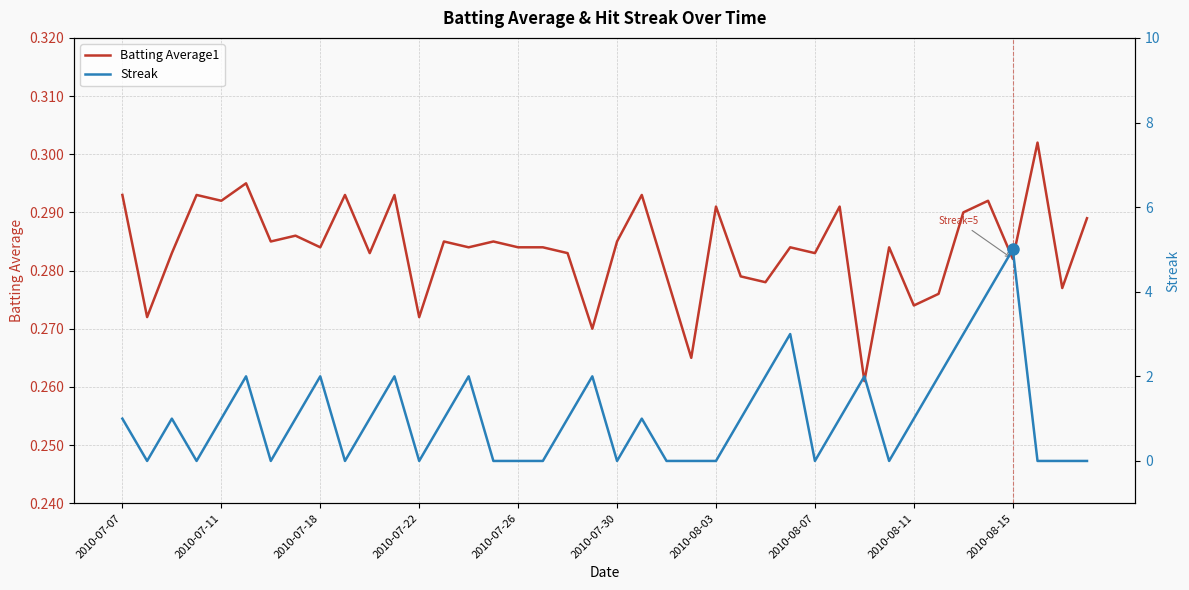

What is the maximum value for Streak?

5.0